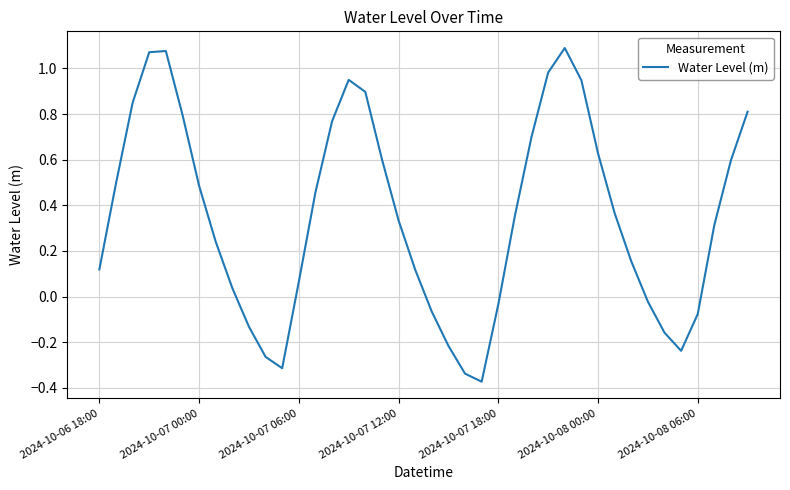

What is the difference between the maximum and minimum values?

1.5